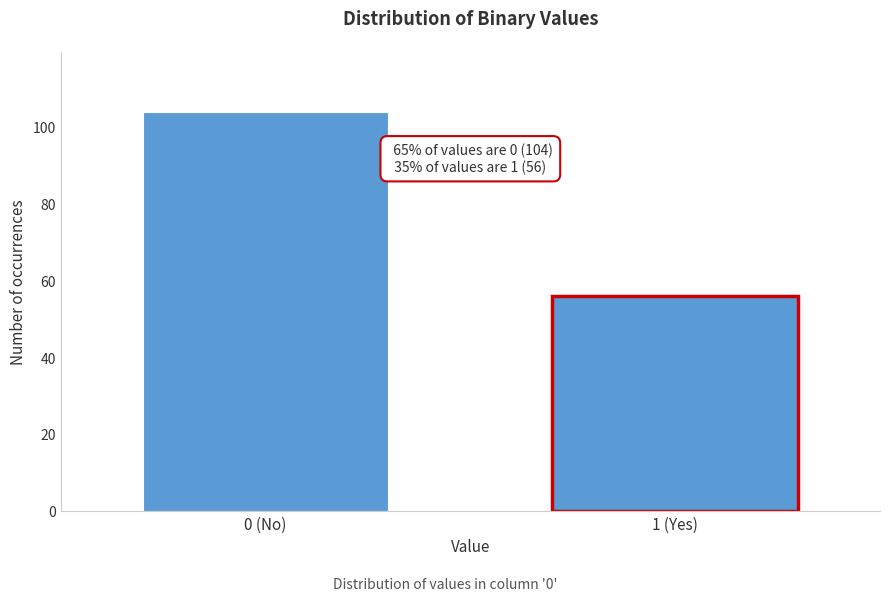

Reading right to left, what are all the values shown in this chart?

56	104